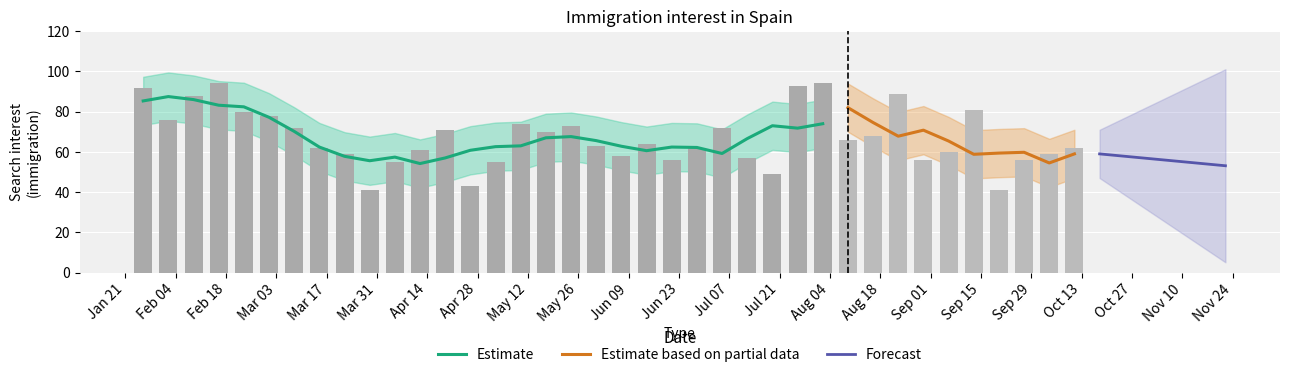

What is the value of the 24th bar from the left?

72